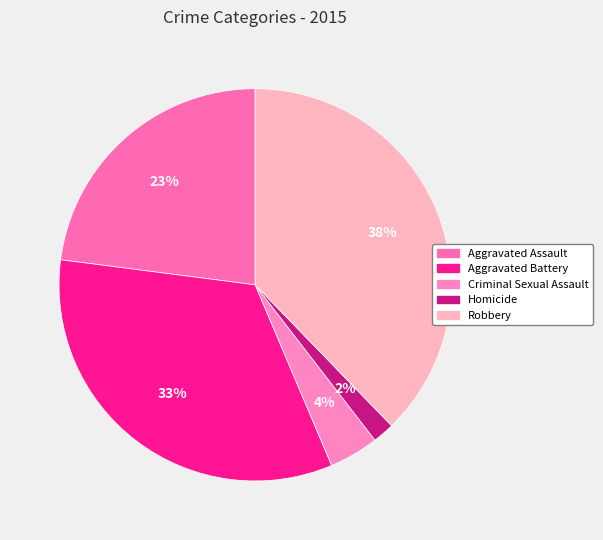

Which category has the smallest portion of the pie?

Homicide